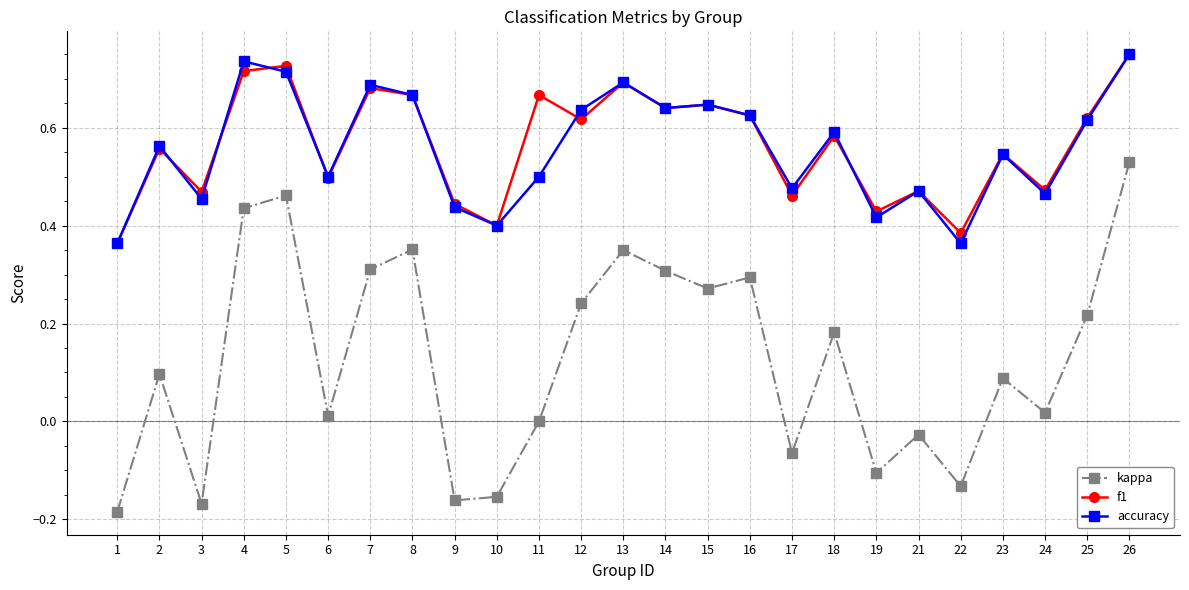

True or false: accuracy and kappa cross at least once.

False